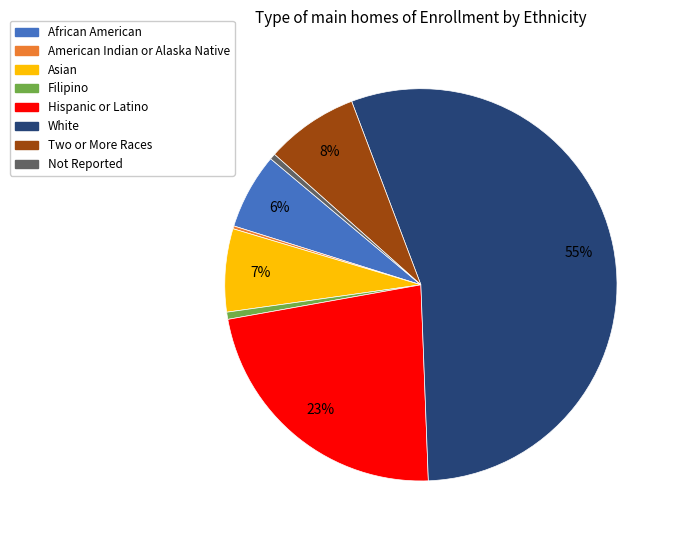

Is there a majority slice in this chart?

Yes